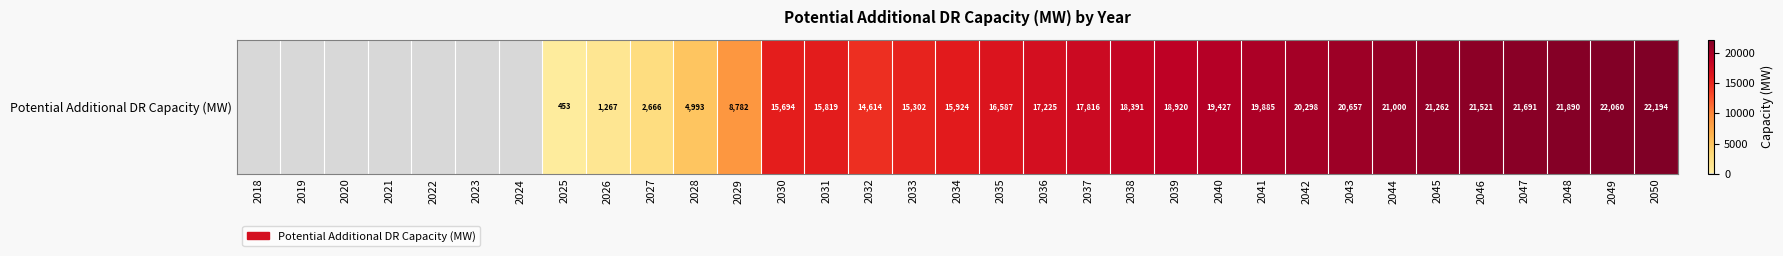

Which label corresponds to the smallest value in the chart?

2018